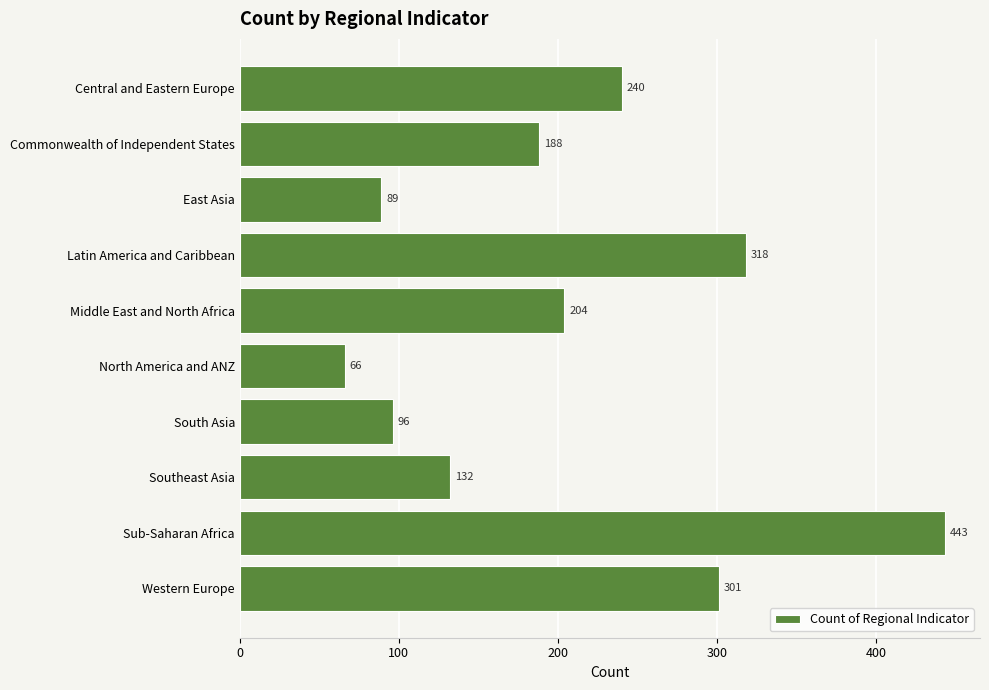

What is the change in value from Central and Eastern Europe to South Asia?

-144